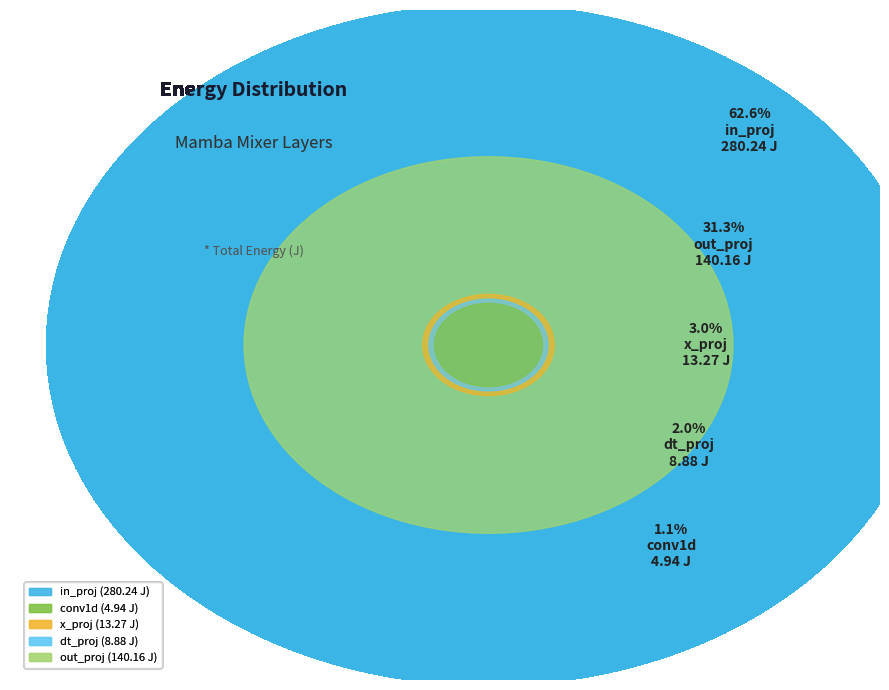

To the nearest percent, what percentage of the pie is conv1d?

1%